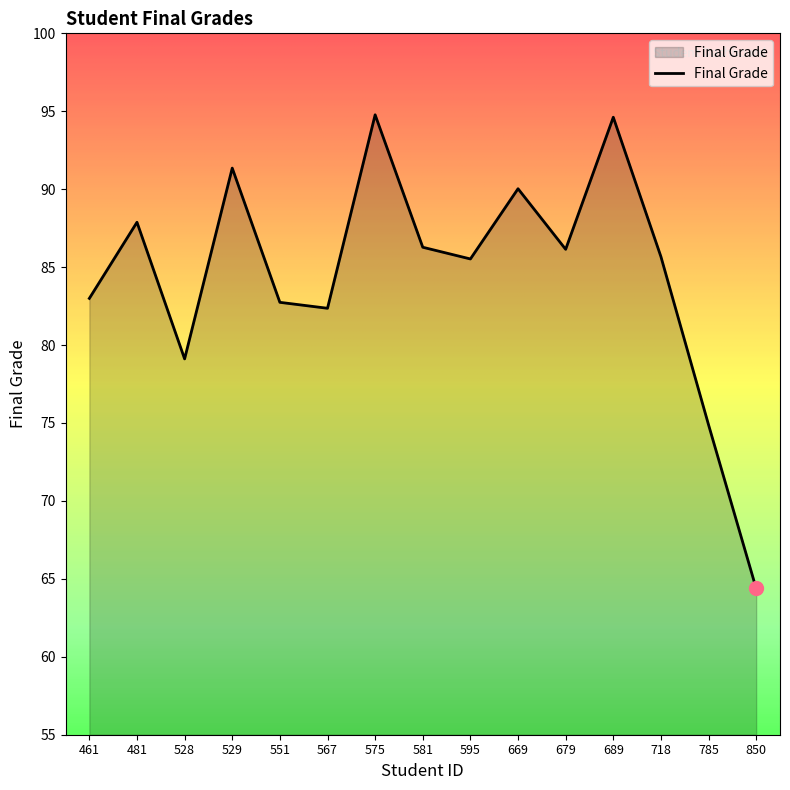

Does the chart have visible grid lines?

No